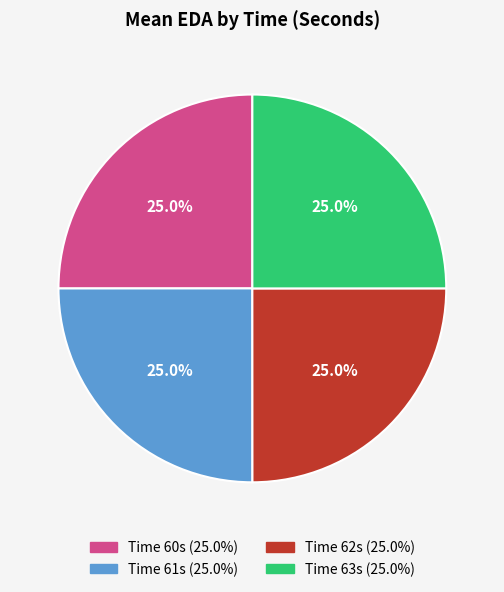

Does any single category account for the majority?

No